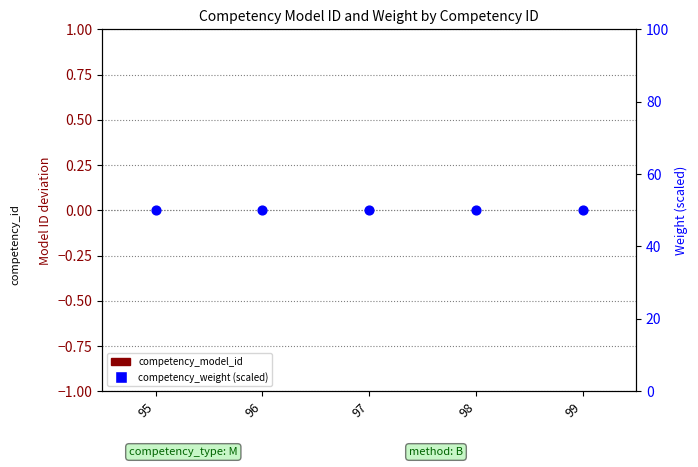

Which series contains the lowest Y value?

competency_model_id (deviation)